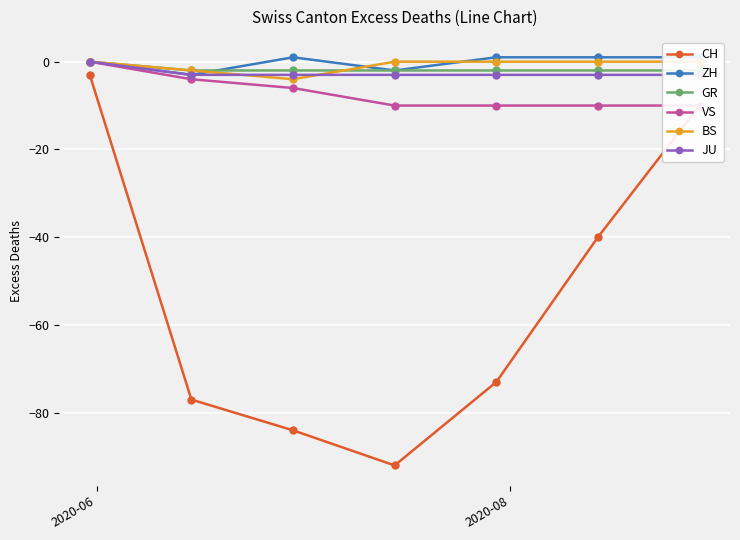

What is the maximum value shown in the chart?

1